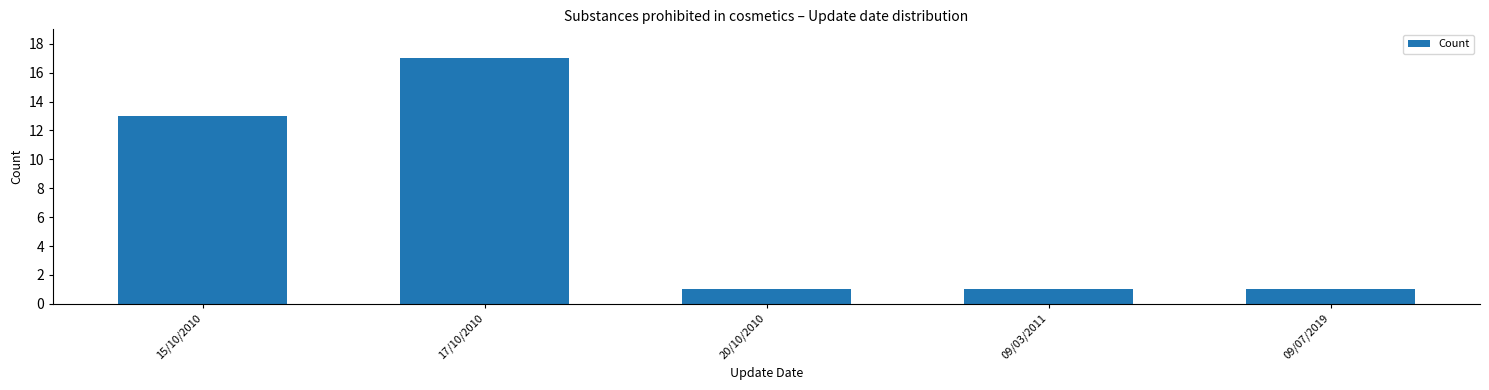

Reading left to right, transcribe all the data shown in this chart.

15/10/2010=13	17/10/2010=17	20/10/2010=1	09/03/2011=1	09/07/2019=1